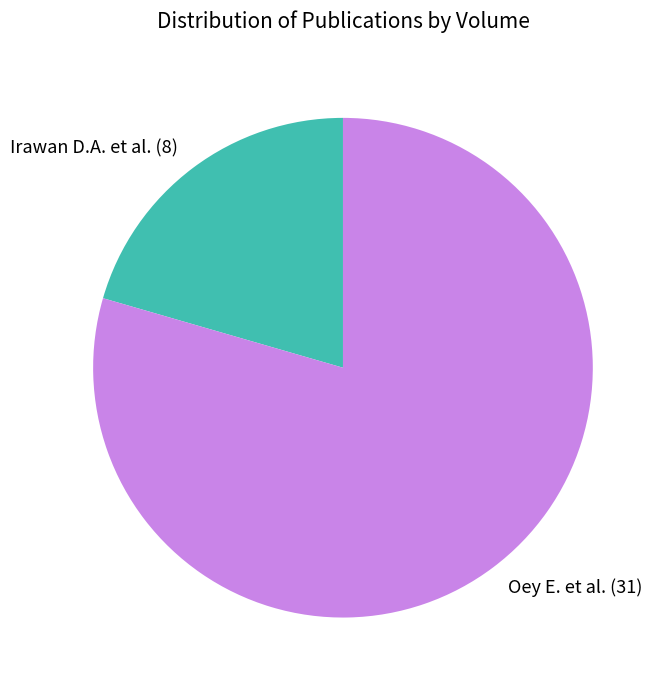

The Irawan D.A. et al. slice represents 32% of the pie. True or false?

False